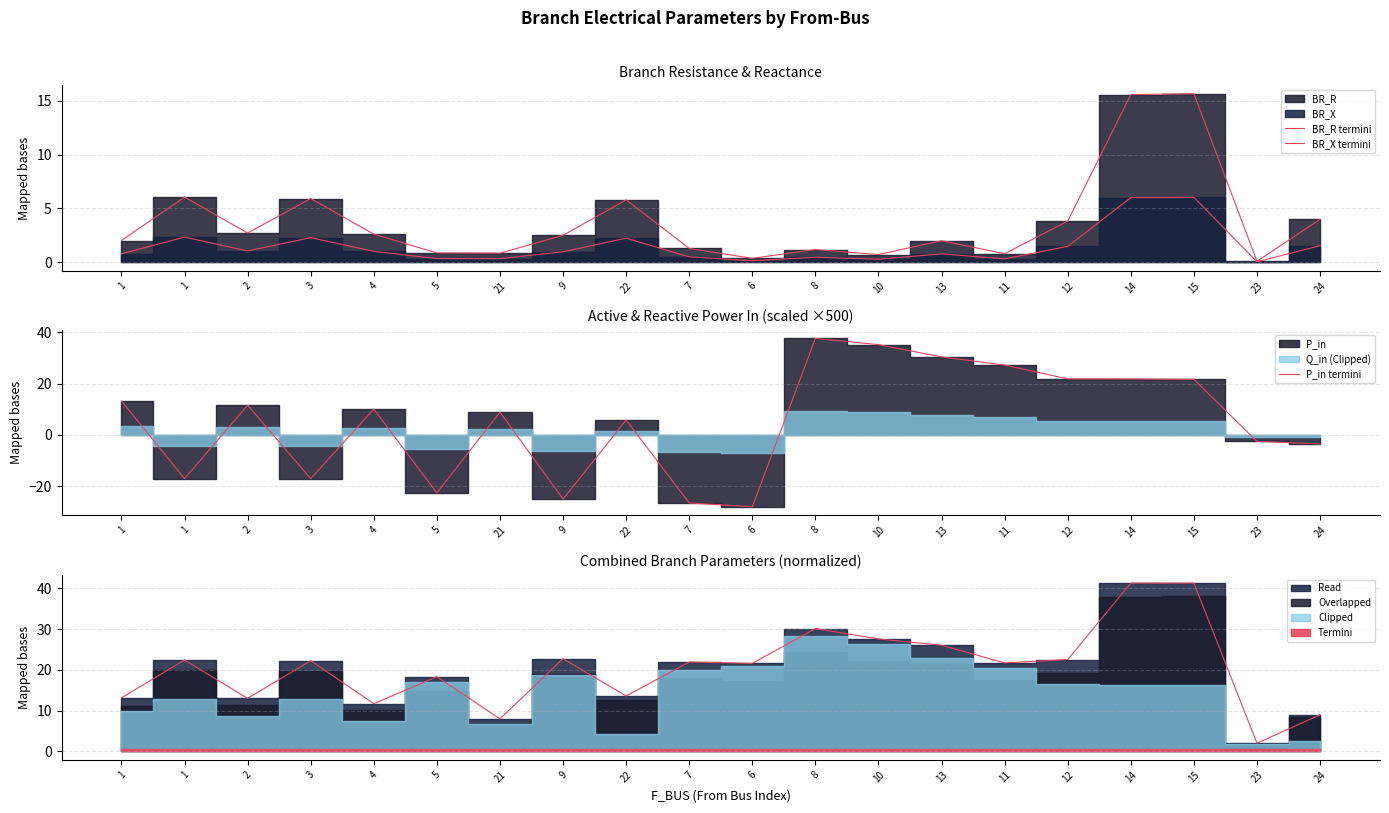

Which series has the largest range (max minus min)?

P_in termini